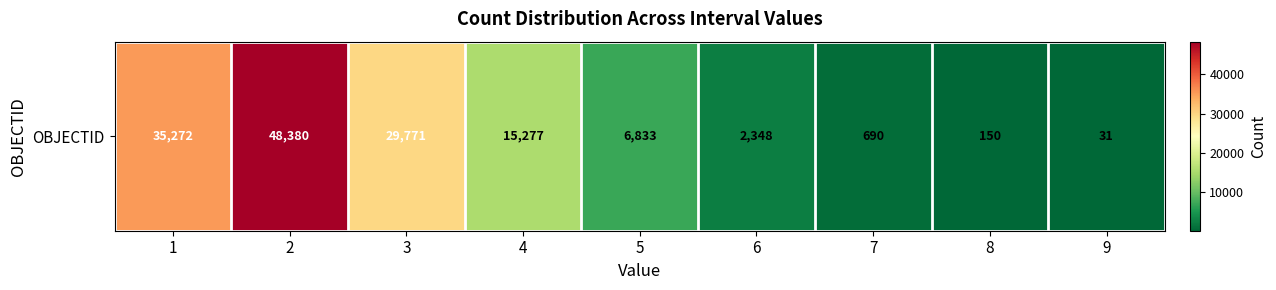

Which has a higher value, 2 or 6?

2